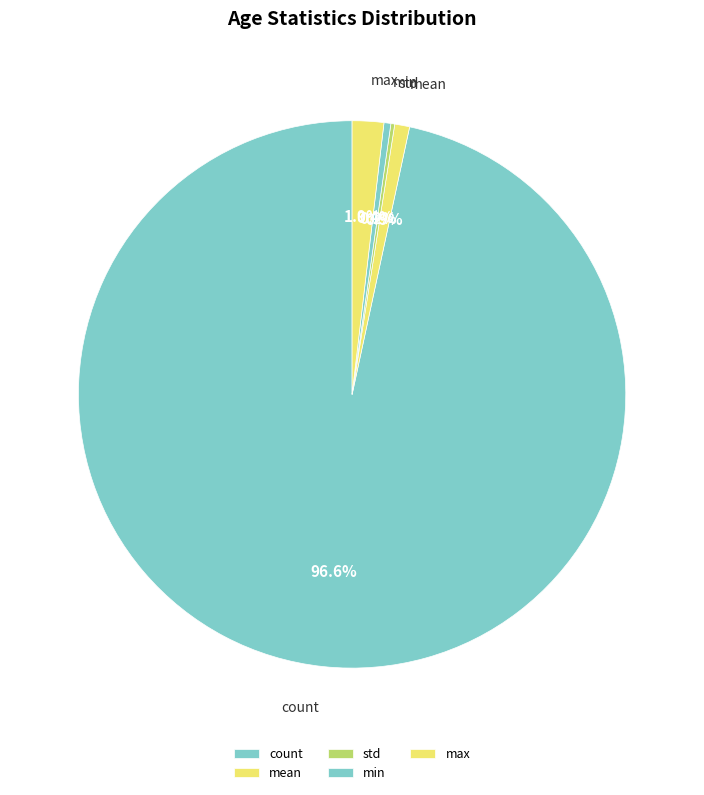

Which slice is the largest?

count